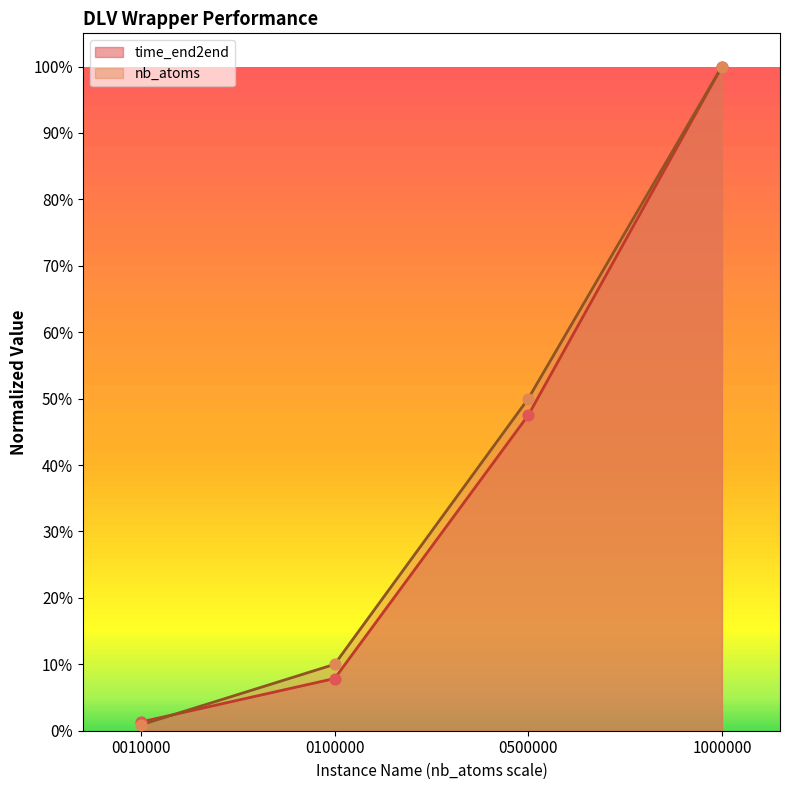

What are all the series names shown in the legend?

time_end2end, nb_atoms